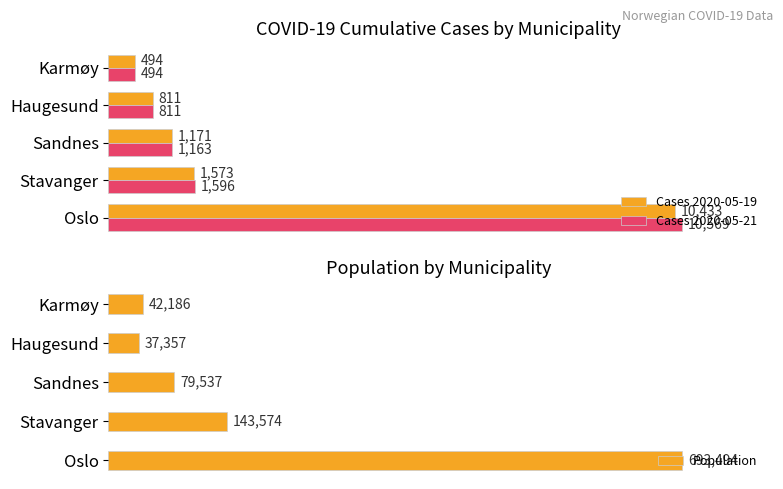

At which label does Cases 2020-05-21 reach its minimum?

Karmøy